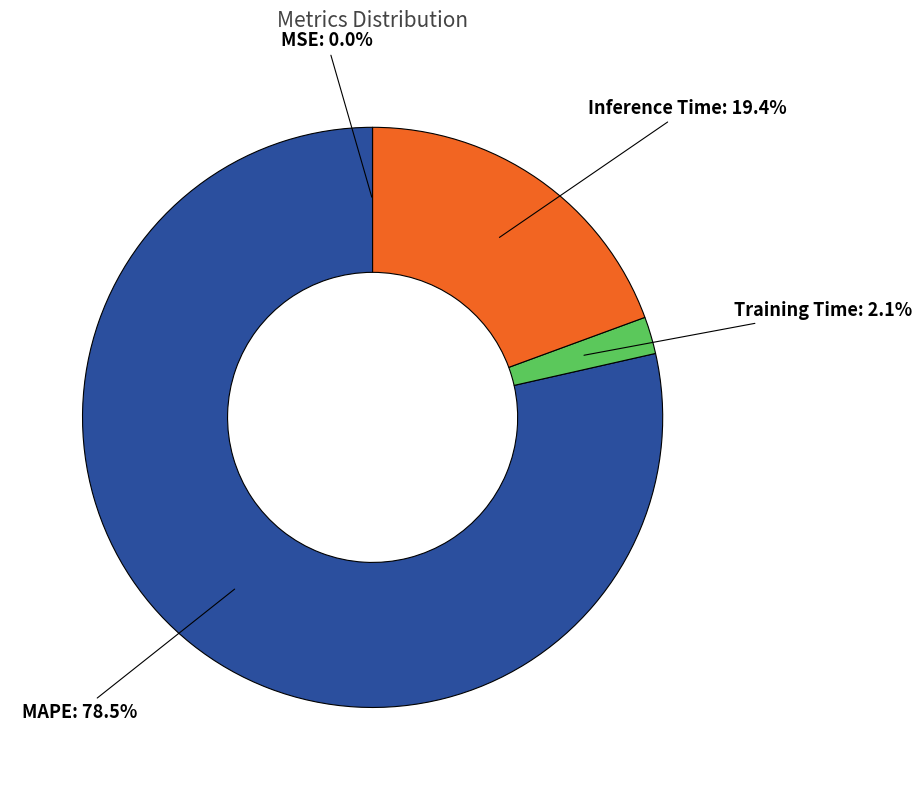

Does Training Time account for over 50% of the chart?

No